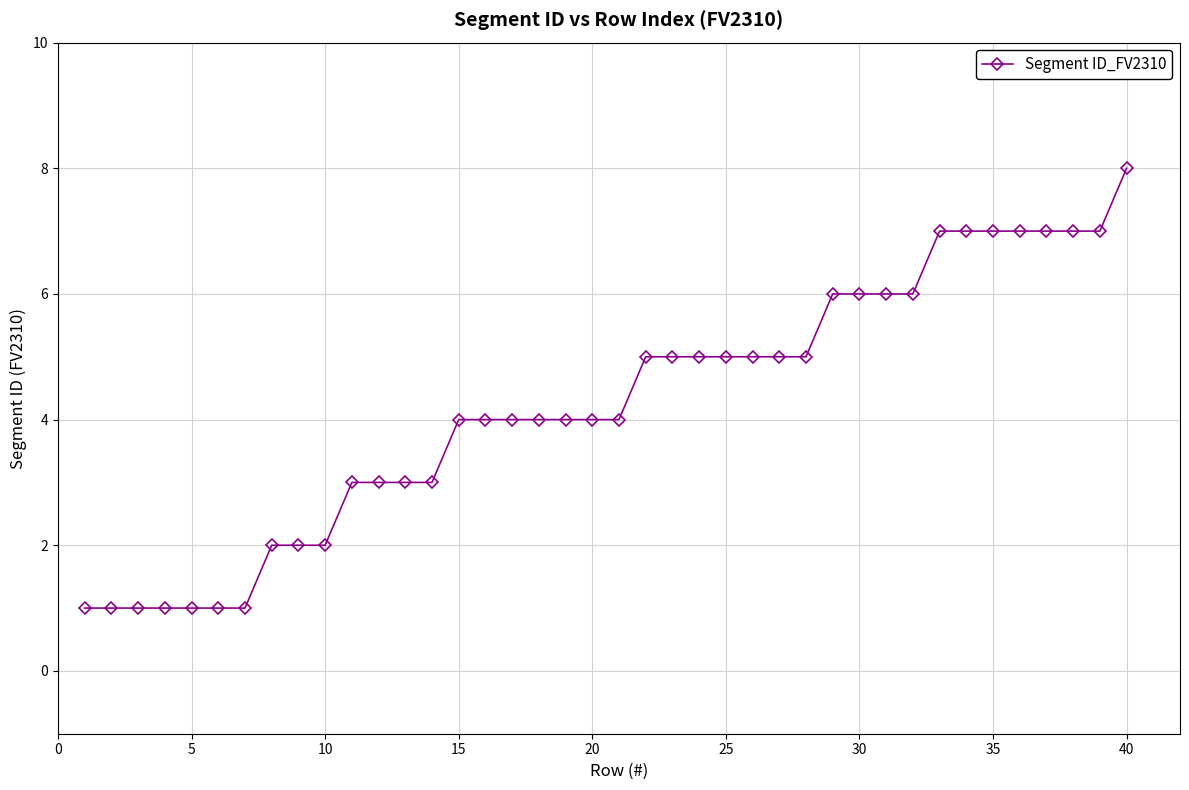

What is the value of the 11th point from the left?

3